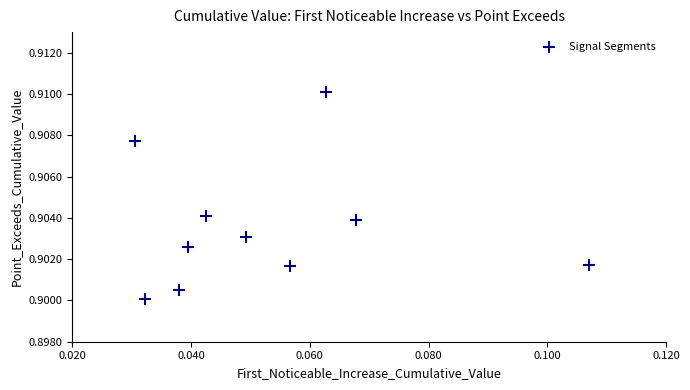

Count the number of points in this scatter plot.

10